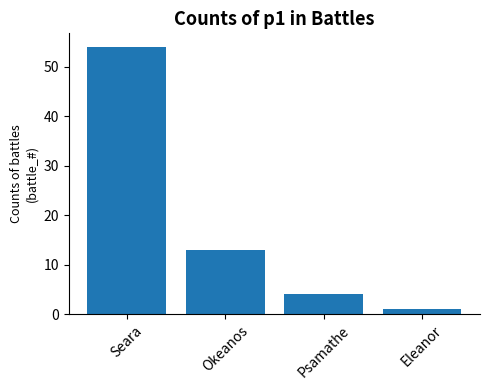

Reading right to left, what are all the values shown in this chart?

1	4	13	54